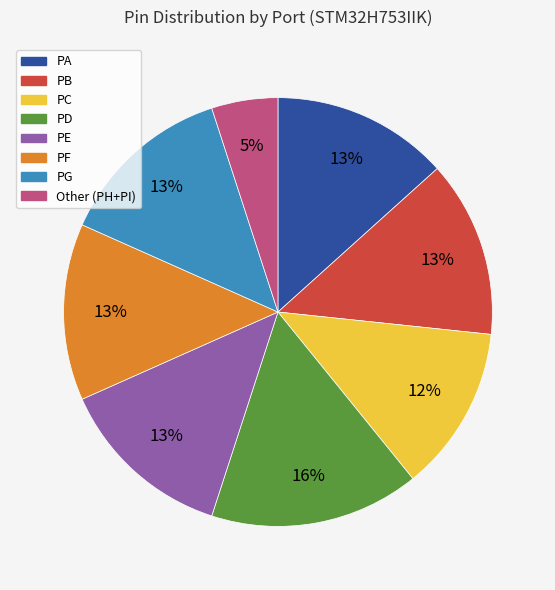

Does any single category account for the majority?

No